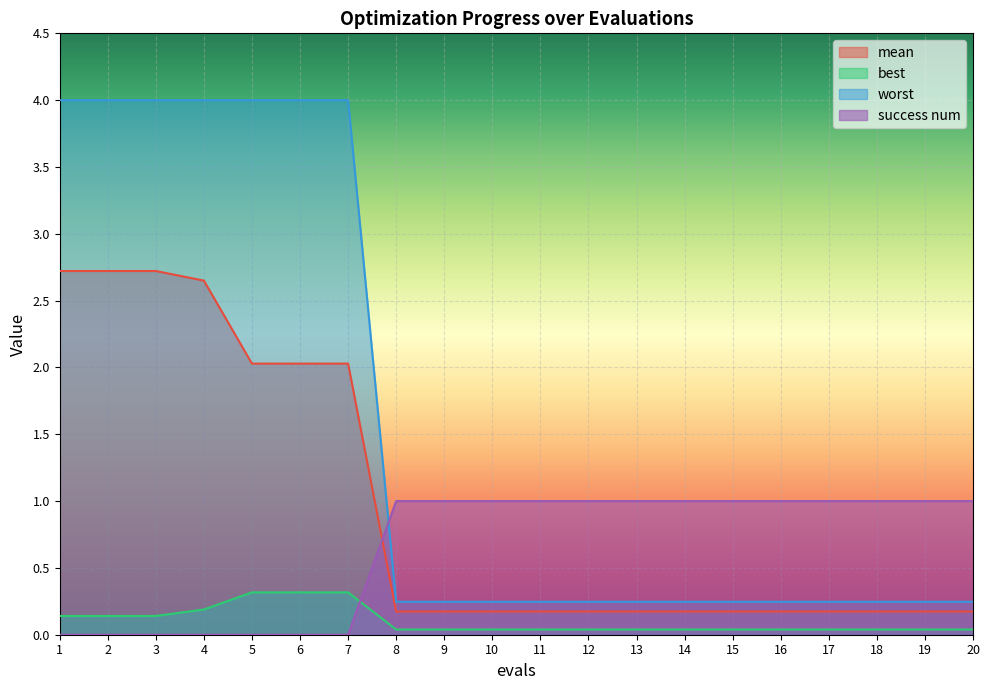

How many categories are shown in the chart?

20